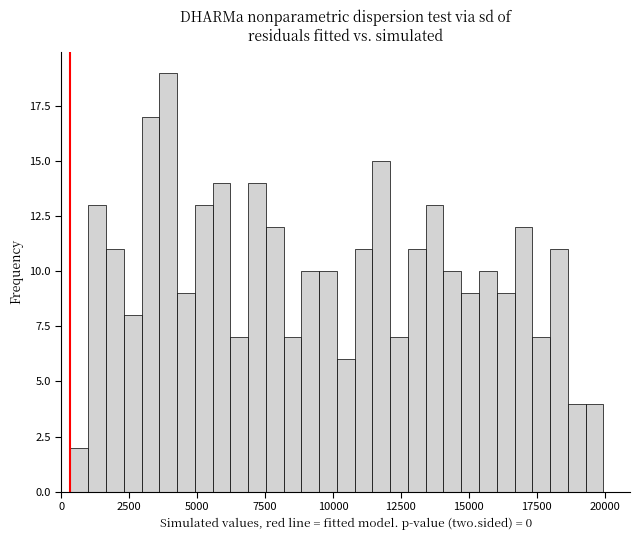

Read against the x-axis, roughly where is the centre of the tallest bar?

4000